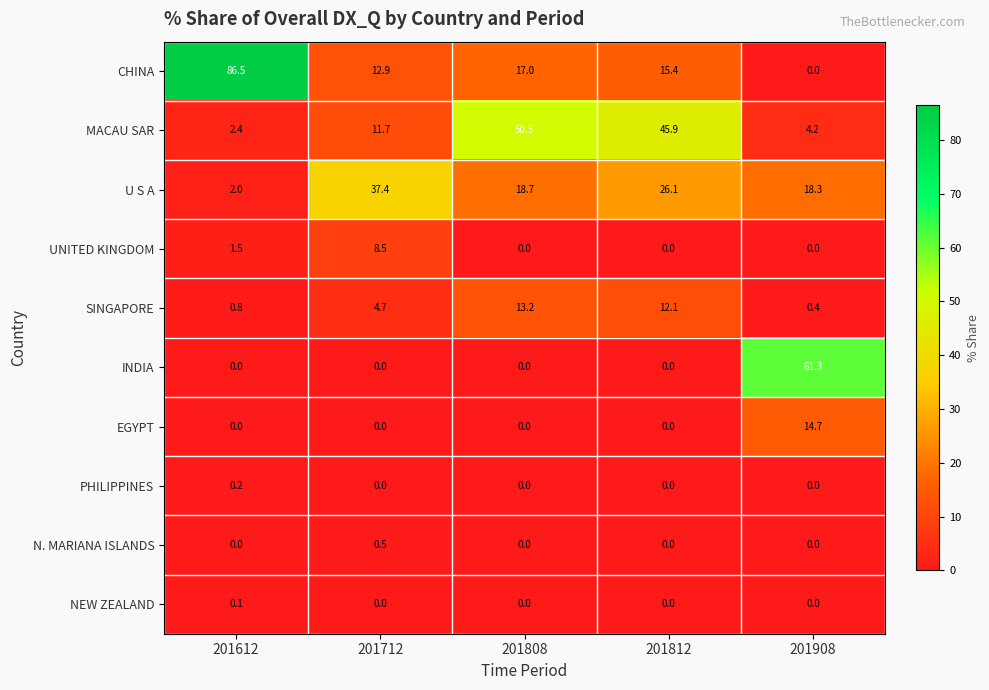

The value of UNITED KINGDOM at 201712 is 8.5. True or false?

True